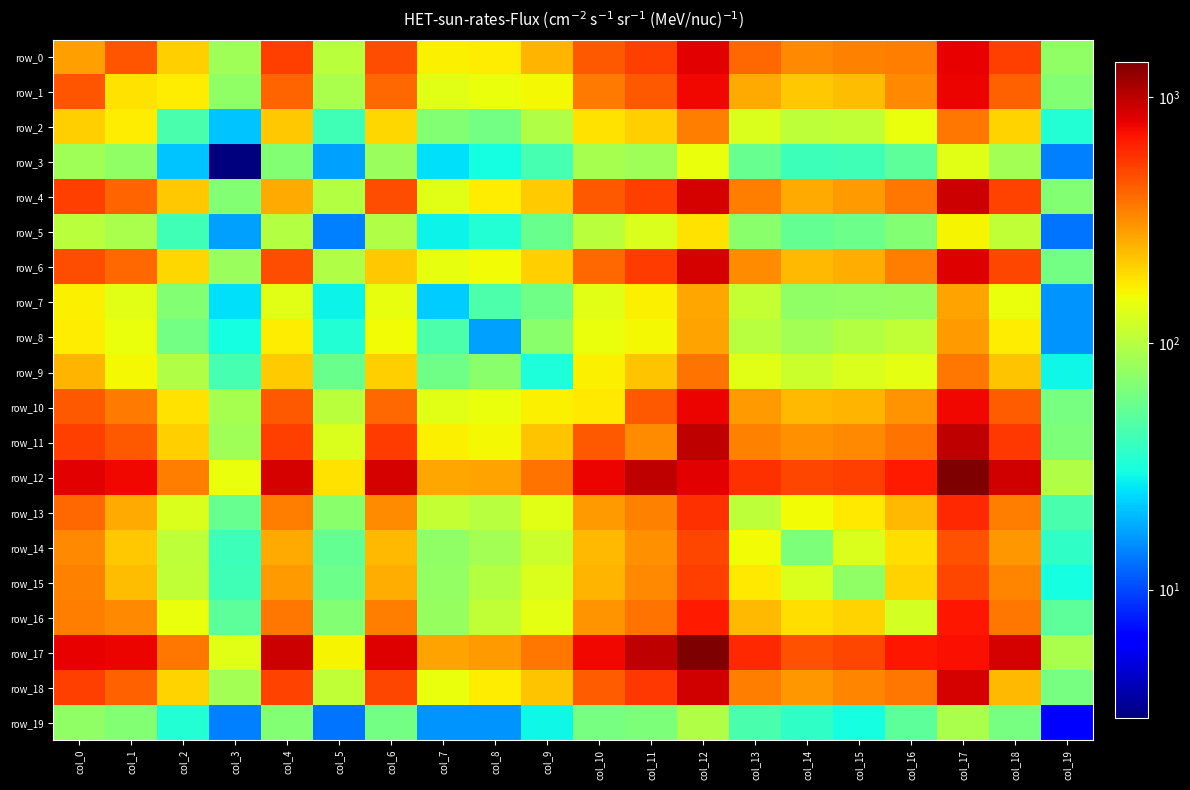

Where does the row_11 series first go above 345?

col_0